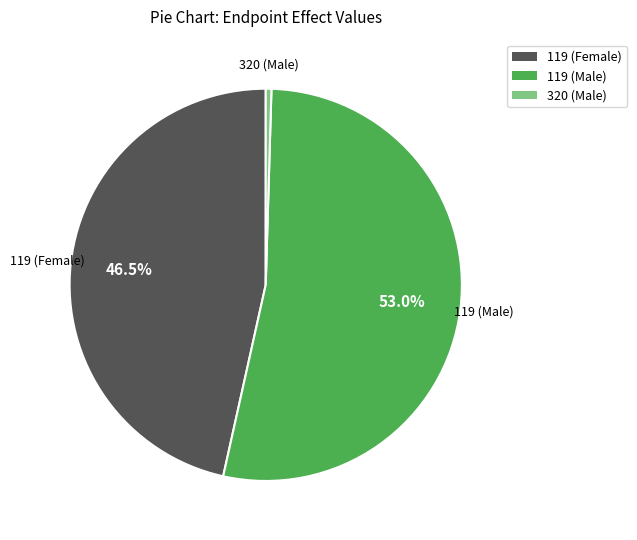

Is there any slice that represents more than half of the pie?

Yes